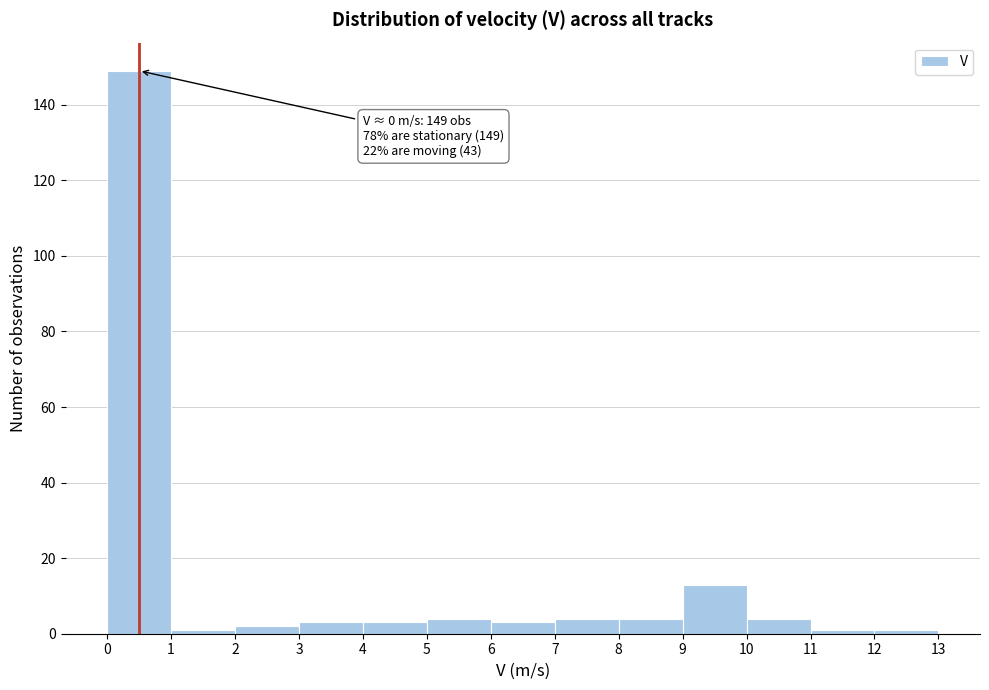

Which range on the x-axis has the tallest bar?

0 to 1